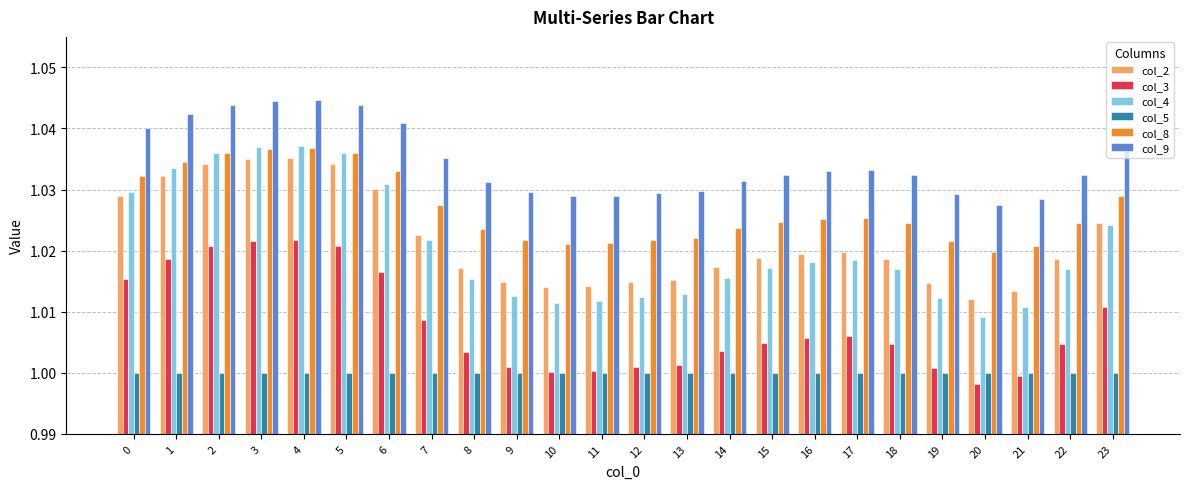

What are all the series names shown in the legend?

col_2, col_3, col_4, col_5, col_8, col_9